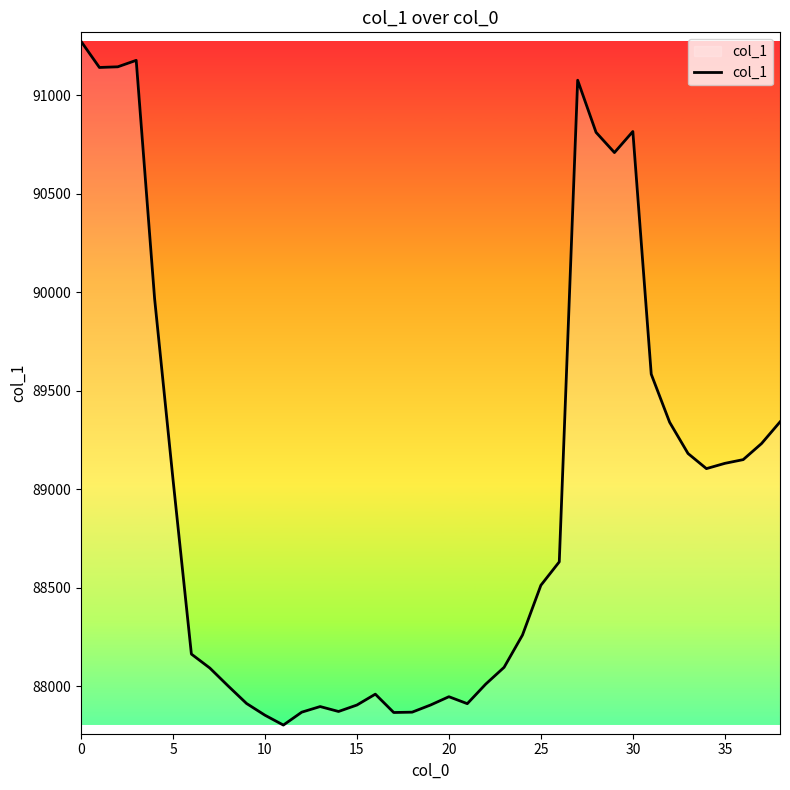

What is the smallest value displayed?

87804.2